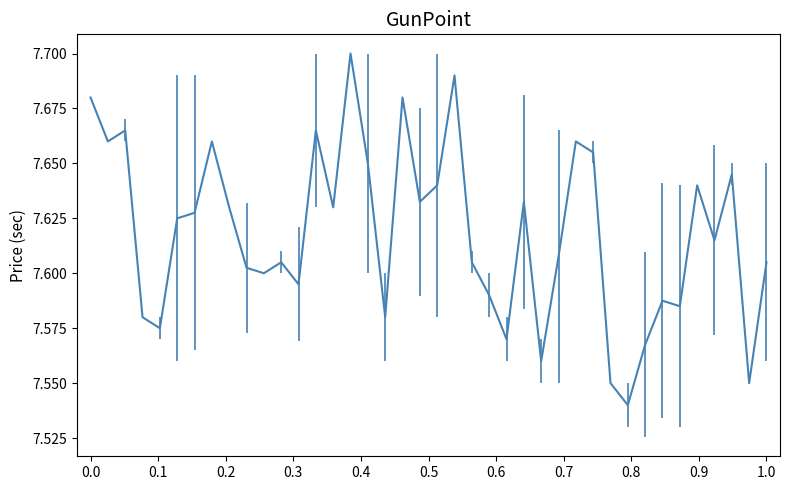

What is the difference between the second highest and second lowest values?

0.1